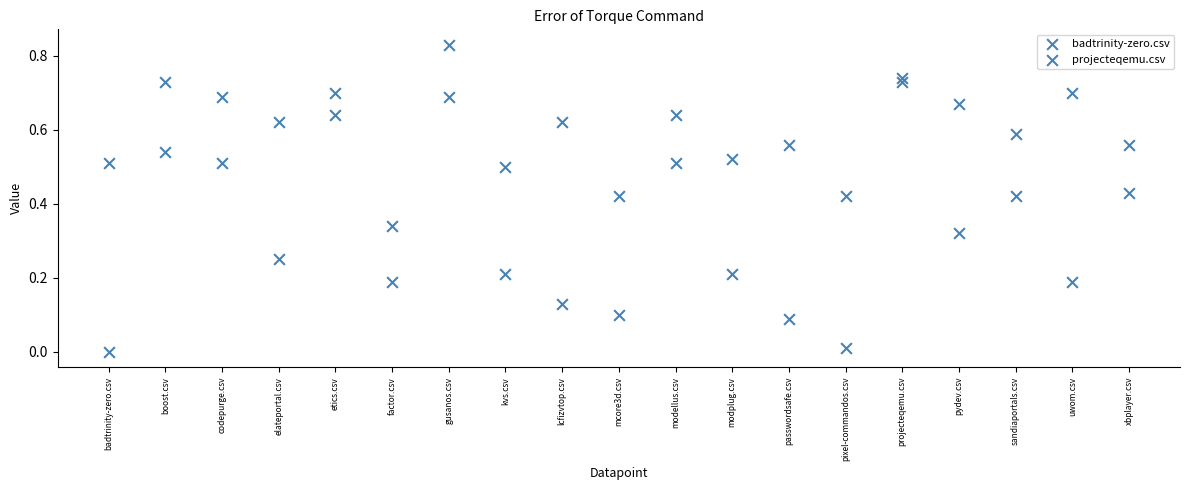

Count the number of points in this scatter plot.

38